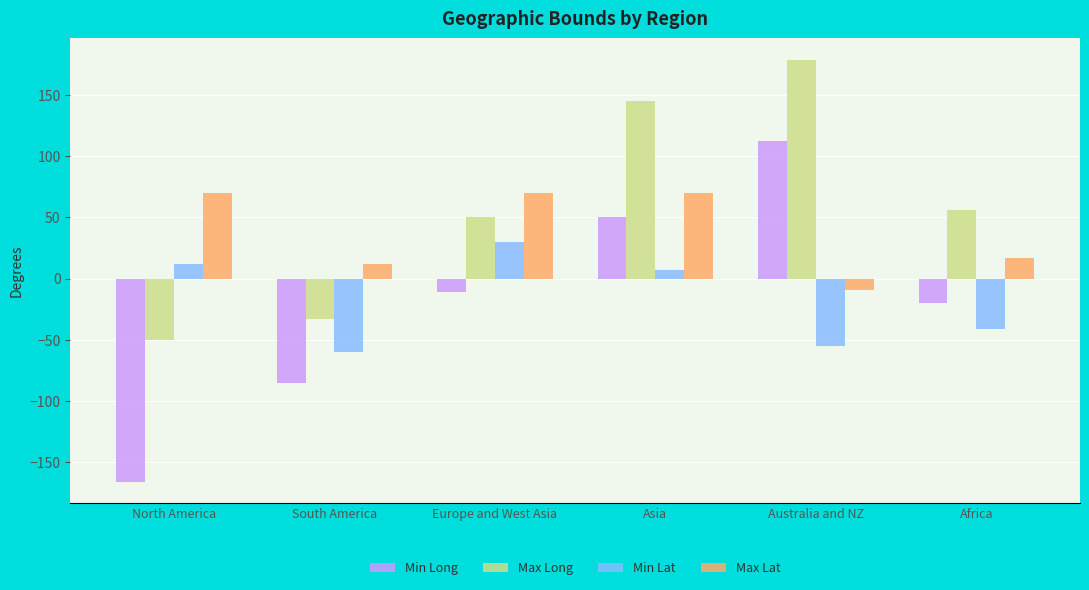

How many bars are there in total?

24